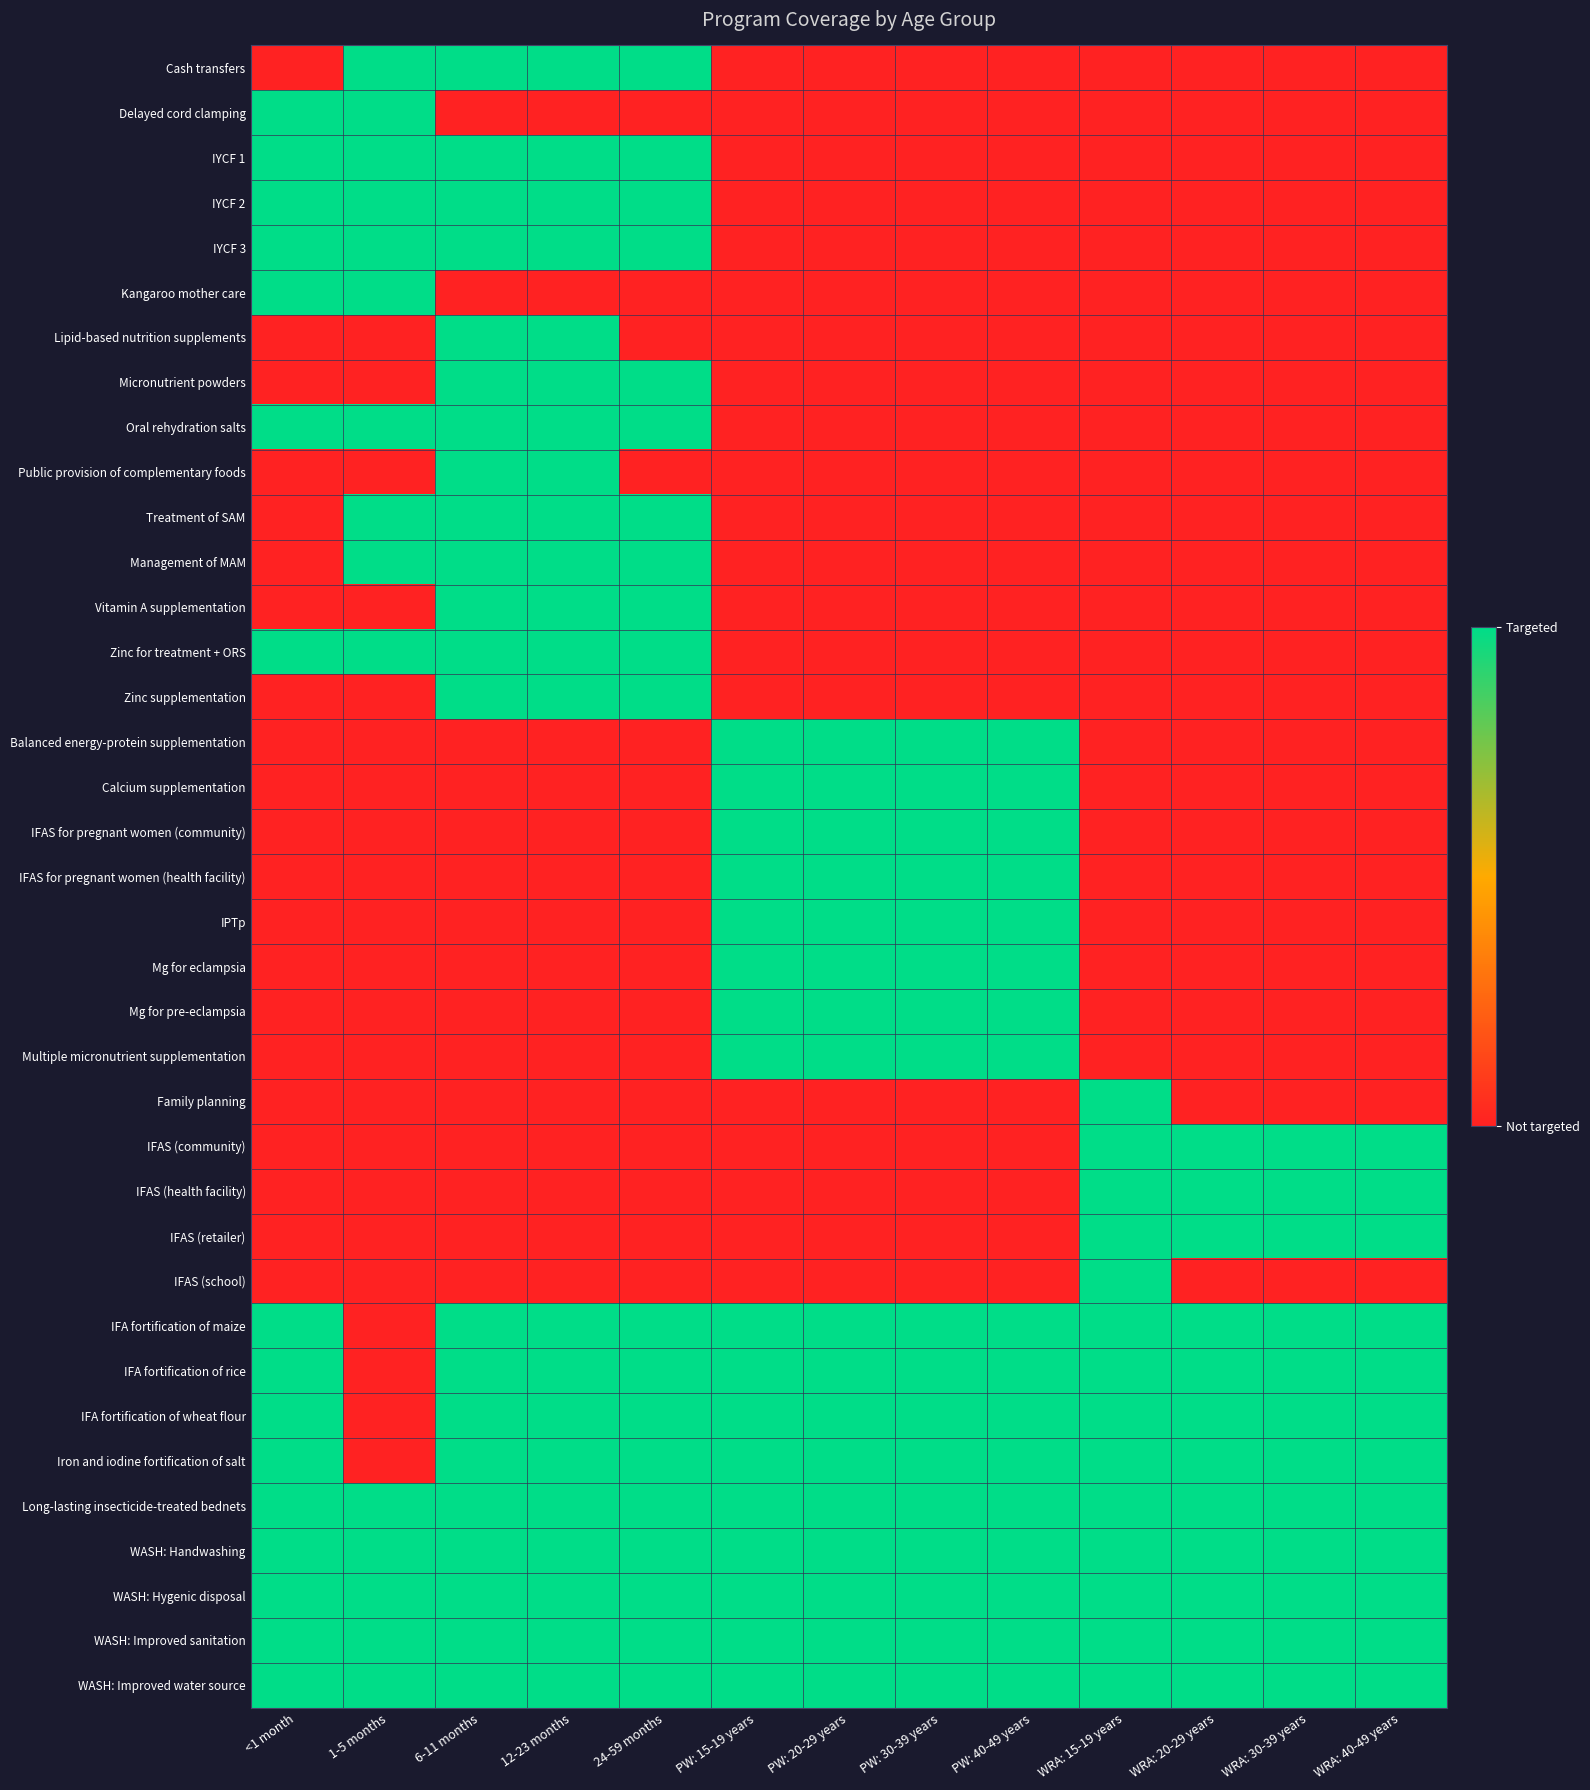

Reading left to right, extract all data points from this chart.

Cash transfers: <1 month=0	1-5 months=1	6-11 months=1	12-23 months=1	24-59 months=1	PW: 15-19 years=0	PW: 20-29 years=0	PW: 30-39 years=0	PW: 40-49 years=0	WRA: 15-19 years=0	WRA: 20-29 years=0	WRA: 30-39 years=0	WRA: 40-49 years=0
Delayed cord clamping: <1 month=1	1-5 months=1	6-11 months=0	12-23 months=0	24-59 months=0	PW: 15-19 years=0	PW: 20-29 years=0	PW: 30-39 years=0	PW: 40-49 years=0	WRA: 15-19 years=0	WRA: 20-29 years=0	WRA: 30-39 years=0	WRA: 40-49 years=0
IYCF 1: <1 month=1	1-5 months=1	6-11 months=1	12-23 months=1	24-59 months=1	PW: 15-19 years=0	PW: 20-29 years=0	PW: 30-39 years=0	PW: 40-49 years=0	WRA: 15-19 years=0	WRA: 20-29 years=0	WRA: 30-39 years=0	WRA: 40-49 years=0
IYCF 2: <1 month=1	1-5 months=1	6-11 months=1	12-23 months=1	24-59 months=1	PW: 15-19 years=0	PW: 20-29 years=0	PW: 30-39 years=0	PW: 40-49 years=0	WRA: 15-19 years=0	WRA: 20-29 years=0	WRA: 30-39 years=0	WRA: 40-49 years=0
IYCF 3: <1 month=1	1-5 months=1	6-11 months=1	12-23 months=1	24-59 months=1	PW: 15-19 years=0	PW: 20-29 years=0	PW: 30-39 years=0	PW: 40-49 years=0	WRA: 15-19 years=0	WRA: 20-29 years=0	WRA: 30-39 years=0	WRA: 40-49 years=0
Kangaroo mother care: <1 month=1	1-5 months=1	6-11 months=0	12-23 months=0	24-59 months=0	PW: 15-19 years=0	PW: 20-29 years=0	PW: 30-39 years=0	PW: 40-49 years=0	WRA: 15-19 years=0	WRA: 20-29 years=0	WRA: 30-39 years=0	WRA: 40-49 years=0
Lipid-based nutrition supplements: <1 month=0	1-5 months=0	6-11 months=1	12-23 months=1	24-59 months=0	PW: 15-19 years=0	PW: 20-29 years=0	PW: 30-39 years=0	PW: 40-49 years=0	WRA: 15-19 years=0	WRA: 20-29 years=0	WRA: 30-39 years=0	WRA: 40-49 years=0
Micronutrient powders: <1 month=0	1-5 months=0	6-11 months=1	12-23 months=1	24-59 months=1	PW: 15-19 years=0	PW: 20-29 years=0	PW: 30-39 years=0	PW: 40-49 years=0	WRA: 15-19 years=0	WRA: 20-29 years=0	WRA: 30-39 years=0	WRA: 40-49 years=0
Oral rehydration salts: <1 month=1	1-5 months=1	6-11 months=1	12-23 months=1	24-59 months=1	PW: 15-19 years=0	PW: 20-29 years=0	PW: 30-39 years=0	PW: 40-49 years=0	WRA: 15-19 years=0	WRA: 20-29 years=0	WRA: 30-39 years=0	WRA: 40-49 years=0
Public provision of complementary foods: <1 month=0	1-5 months=0	6-11 months=1	12-23 months=1	24-59 months=0	PW: 15-19 years=0	PW: 20-29 years=0	PW: 30-39 years=0	PW: 40-49 years=0	WRA: 15-19 years=0	WRA: 20-29 years=0	WRA: 30-39 years=0	WRA: 40-49 years=0
Treatment of SAM: <1 month=0	1-5 months=1	6-11 months=1	12-23 months=1	24-59 months=1	PW: 15-19 years=0	PW: 20-29 years=0	PW: 30-39 years=0	PW: 40-49 years=0	WRA: 15-19 years=0	WRA: 20-29 years=0	WRA: 30-39 years=0	WRA: 40-49 years=0
Management of MAM: <1 month=0	1-5 months=1	6-11 months=1	12-23 months=1	24-59 months=1	PW: 15-19 years=0	PW: 20-29 years=0	PW: 30-39 years=0	PW: 40-49 years=0	WRA: 15-19 years=0	WRA: 20-29 years=0	WRA: 30-39 years=0	WRA: 40-49 years=0
Vitamin A supplementation: <1 month=0	1-5 months=0	6-11 months=1	12-23 months=1	24-59 months=1	PW: 15-19 years=0	PW: 20-29 years=0	PW: 30-39 years=0	PW: 40-49 years=0	WRA: 15-19 years=0	WRA: 20-29 years=0	WRA: 30-39 years=0	WRA: 40-49 years=0
Zinc for treatment + ORS: <1 month=1	1-5 months=1	6-11 months=1	12-23 months=1	24-59 months=1	PW: 15-19 years=0	PW: 20-29 years=0	PW: 30-39 years=0	PW: 40-49 years=0	WRA: 15-19 years=0	WRA: 20-29 years=0	WRA: 30-39 years=0	WRA: 40-49 years=0
Zinc supplementation: <1 month=0	1-5 months=0	6-11 months=1	12-23 months=1	24-59 months=1	PW: 15-19 years=0	PW: 20-29 years=0	PW: 30-39 years=0	PW: 40-49 years=0	WRA: 15-19 years=0	WRA: 20-29 years=0	WRA: 30-39 years=0	WRA: 40-49 years=0
Balanced energy-protein supplementation: <1 month=0	1-5 months=0	6-11 months=0	12-23 months=0	24-59 months=0	PW: 15-19 years=1	PW: 20-29 years=1	PW: 30-39 years=1	PW: 40-49 years=1	WRA: 15-19 years=0	WRA: 20-29 years=0	WRA: 30-39 years=0	WRA: 40-49 years=0
Calcium supplementation: <1 month=0	1-5 months=0	6-11 months=0	12-23 months=0	24-59 months=0	PW: 15-19 years=1	PW: 20-29 years=1	PW: 30-39 years=1	PW: 40-49 years=1	WRA: 15-19 years=0	WRA: 20-29 years=0	WRA: 30-39 years=0	WRA: 40-49 years=0
IFAS for pregnant women (community): <1 month=0	1-5 months=0	6-11 months=0	12-23 months=0	24-59 months=0	PW: 15-19 years=1	PW: 20-29 years=1	PW: 30-39 years=1	PW: 40-49 years=1	WRA: 15-19 years=0	WRA: 20-29 years=0	WRA: 30-39 years=0	WRA: 40-49 years=0
IFAS for pregnant women (health facility): <1 month=0	1-5 months=0	6-11 months=0	12-23 months=0	24-59 months=0	PW: 15-19 years=1	PW: 20-29 years=1	PW: 30-39 years=1	PW: 40-49 years=1	WRA: 15-19 years=0	WRA: 20-29 years=0	WRA: 30-39 years=0	WRA: 40-49 years=0
IPTp: <1 month=0	1-5 months=0	6-11 months=0	12-23 months=0	24-59 months=0	PW: 15-19 years=1	PW: 20-29 years=1	PW: 30-39 years=1	PW: 40-49 years=1	WRA: 15-19 years=0	WRA: 20-29 years=0	WRA: 30-39 years=0	WRA: 40-49 years=0
Mg for eclampsia: <1 month=0	1-5 months=0	6-11 months=0	12-23 months=0	24-59 months=0	PW: 15-19 years=1	PW: 20-29 years=1	PW: 30-39 years=1	PW: 40-49 years=1	WRA: 15-19 years=0	WRA: 20-29 years=0	WRA: 30-39 years=0	WRA: 40-49 years=0
Mg for pre-eclampsia: <1 month=0	1-5 months=0	6-11 months=0	12-23 months=0	24-59 months=0	PW: 15-19 years=1	PW: 20-29 years=1	PW: 30-39 years=1	PW: 40-49 years=1	WRA: 15-19 years=0	WRA: 20-29 years=0	WRA: 30-39 years=0	WRA: 40-49 years=0
Multiple micronutrient supplementation: <1 month=0	1-5 months=0	6-11 months=0	12-23 months=0	24-59 months=0	PW: 15-19 years=1	PW: 20-29 years=1	PW: 30-39 years=1	PW: 40-49 years=1	WRA: 15-19 years=0	WRA: 20-29 years=0	WRA: 30-39 years=0	WRA: 40-49 years=0
Family planning: <1 month=0	1-5 months=0	6-11 months=0	12-23 months=0	24-59 months=0	PW: 15-19 years=0	PW: 20-29 years=0	PW: 30-39 years=0	PW: 40-49 years=0	WRA: 15-19 years=1	WRA: 20-29 years=0	WRA: 30-39 years=0	WRA: 40-49 years=0
IFAS (community): <1 month=0	1-5 months=0	6-11 months=0	12-23 months=0	24-59 months=0	PW: 15-19 years=0	PW: 20-29 years=0	PW: 30-39 years=0	PW: 40-49 years=0	WRA: 15-19 years=1	WRA: 20-29 years=1	WRA: 30-39 years=1	WRA: 40-49 years=1
IFAS (health facility): <1 month=0	1-5 months=0	6-11 months=0	12-23 months=0	24-59 months=0	PW: 15-19 years=0	PW: 20-29 years=0	PW: 30-39 years=0	PW: 40-49 years=0	WRA: 15-19 years=1	WRA: 20-29 years=1	WRA: 30-39 years=1	WRA: 40-49 years=1
IFAS (retailer): <1 month=0	1-5 months=0	6-11 months=0	12-23 months=0	24-59 months=0	PW: 15-19 years=0	PW: 20-29 years=0	PW: 30-39 years=0	PW: 40-49 years=0	WRA: 15-19 years=1	WRA: 20-29 years=1	WRA: 30-39 years=1	WRA: 40-49 years=1
IFAS (school): <1 month=0	1-5 months=0	6-11 months=0	12-23 months=0	24-59 months=0	PW: 15-19 years=0	PW: 20-29 years=0	PW: 30-39 years=0	PW: 40-49 years=0	WRA: 15-19 years=1	WRA: 20-29 years=0	WRA: 30-39 years=0	WRA: 40-49 years=0
IFA fortification of maize: <1 month=1	1-5 months=0	6-11 months=1	12-23 months=1	24-59 months=1	PW: 15-19 years=1	PW: 20-29 years=1	PW: 30-39 years=1	PW: 40-49 years=1	WRA: 15-19 years=1	WRA: 20-29 years=1	WRA: 30-39 years=1	WRA: 40-49 years=1
IFA fortification of rice: <1 month=1	1-5 months=0	6-11 months=1	12-23 months=1	24-59 months=1	PW: 15-19 years=1	PW: 20-29 years=1	PW: 30-39 years=1	PW: 40-49 years=1	WRA: 15-19 years=1	WRA: 20-29 years=1	WRA: 30-39 years=1	WRA: 40-49 years=1
IFA fortification of wheat flour: <1 month=1	1-5 months=0	6-11 months=1	12-23 months=1	24-59 months=1	PW: 15-19 years=1	PW: 20-29 years=1	PW: 30-39 years=1	PW: 40-49 years=1	WRA: 15-19 years=1	WRA: 20-29 years=1	WRA: 30-39 years=1	WRA: 40-49 years=1
Iron and iodine fortification of salt: <1 month=1	1-5 months=0	6-11 months=1	12-23 months=1	24-59 months=1	PW: 15-19 years=1	PW: 20-29 years=1	PW: 30-39 years=1	PW: 40-49 years=1	WRA: 15-19 years=1	WRA: 20-29 years=1	WRA: 30-39 years=1	WRA: 40-49 years=1
Long-lasting insecticide-treated bednets: <1 month=1	1-5 months=1	6-11 months=1	12-23 months=1	24-59 months=1	PW: 15-19 years=1	PW: 20-29 years=1	PW: 30-39 years=1	PW: 40-49 years=1	WRA: 15-19 years=1	WRA: 20-29 years=1	WRA: 30-39 years=1	WRA: 40-49 years=1
WASH: Handwashing: <1 month=1	1-5 months=1	6-11 months=1	12-23 months=1	24-59 months=1	PW: 15-19 years=1	PW: 20-29 years=1	PW: 30-39 years=1	PW: 40-49 years=1	WRA: 15-19 years=1	WRA: 20-29 years=1	WRA: 30-39 years=1	WRA: 40-49 years=1
WASH: Hygenic disposal: <1 month=1	1-5 months=1	6-11 months=1	12-23 months=1	24-59 months=1	PW: 15-19 years=1	PW: 20-29 years=1	PW: 30-39 years=1	PW: 40-49 years=1	WRA: 15-19 years=1	WRA: 20-29 years=1	WRA: 30-39 years=1	WRA: 40-49 years=1
WASH: Improved sanitation: <1 month=1	1-5 months=1	6-11 months=1	12-23 months=1	24-59 months=1	PW: 15-19 years=1	PW: 20-29 years=1	PW: 30-39 years=1	PW: 40-49 years=1	WRA: 15-19 years=1	WRA: 20-29 years=1	WRA: 30-39 years=1	WRA: 40-49 years=1
WASH: Improved water source: <1 month=1	1-5 months=1	6-11 months=1	12-23 months=1	24-59 months=1	PW: 15-19 years=1	PW: 20-29 years=1	PW: 30-39 years=1	PW: 40-49 years=1	WRA: 15-19 years=1	WRA: 20-29 years=1	WRA: 30-39 years=1	WRA: 40-49 years=1